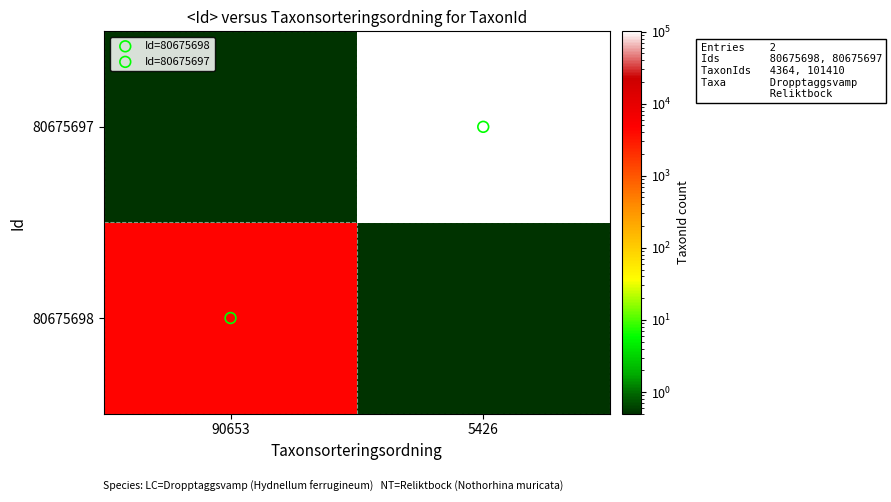

Reading right to left, extract all data points from this chart.

80675698: 5426=0.1	90653=4364.0
80675697: 5426=101410.0	90653=0.1